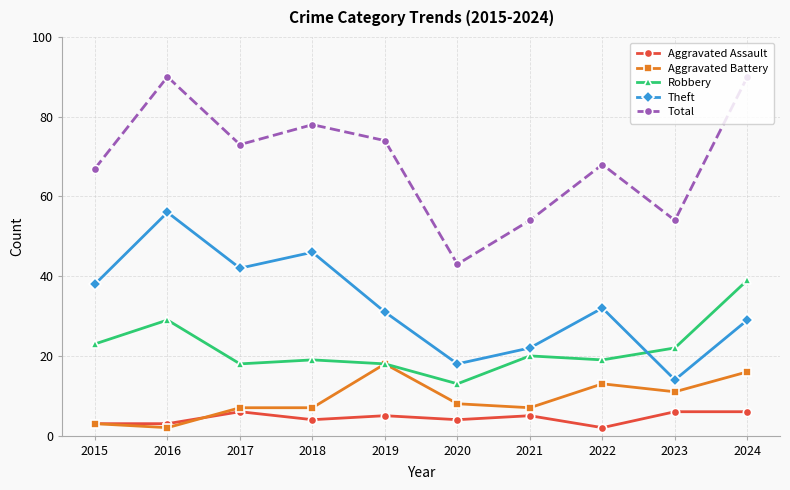

Does the chart display data point markers on the line(s)?

Yes